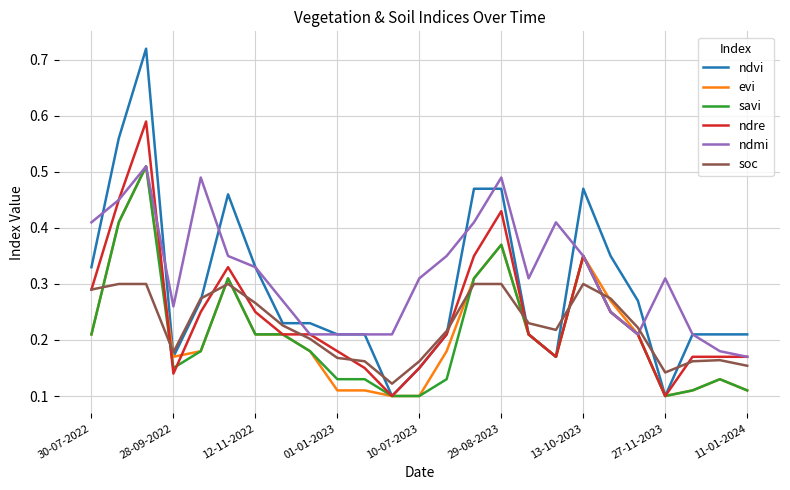

Which series has the widest spread of values?

ndvi